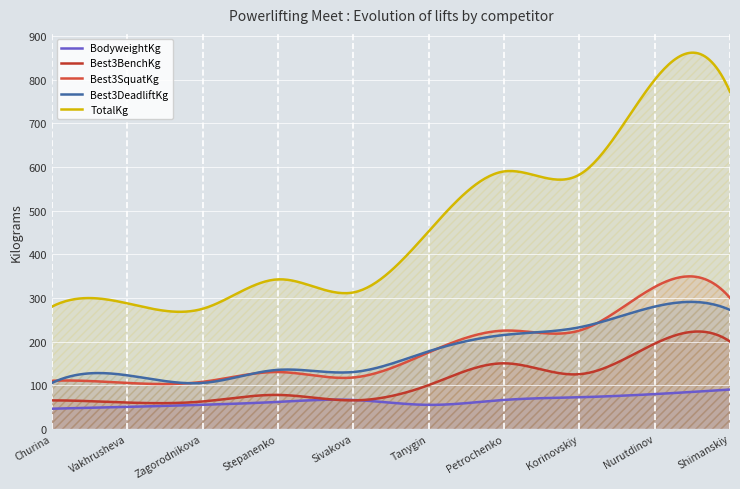

Which series has the widest spread of values?

TotalKg